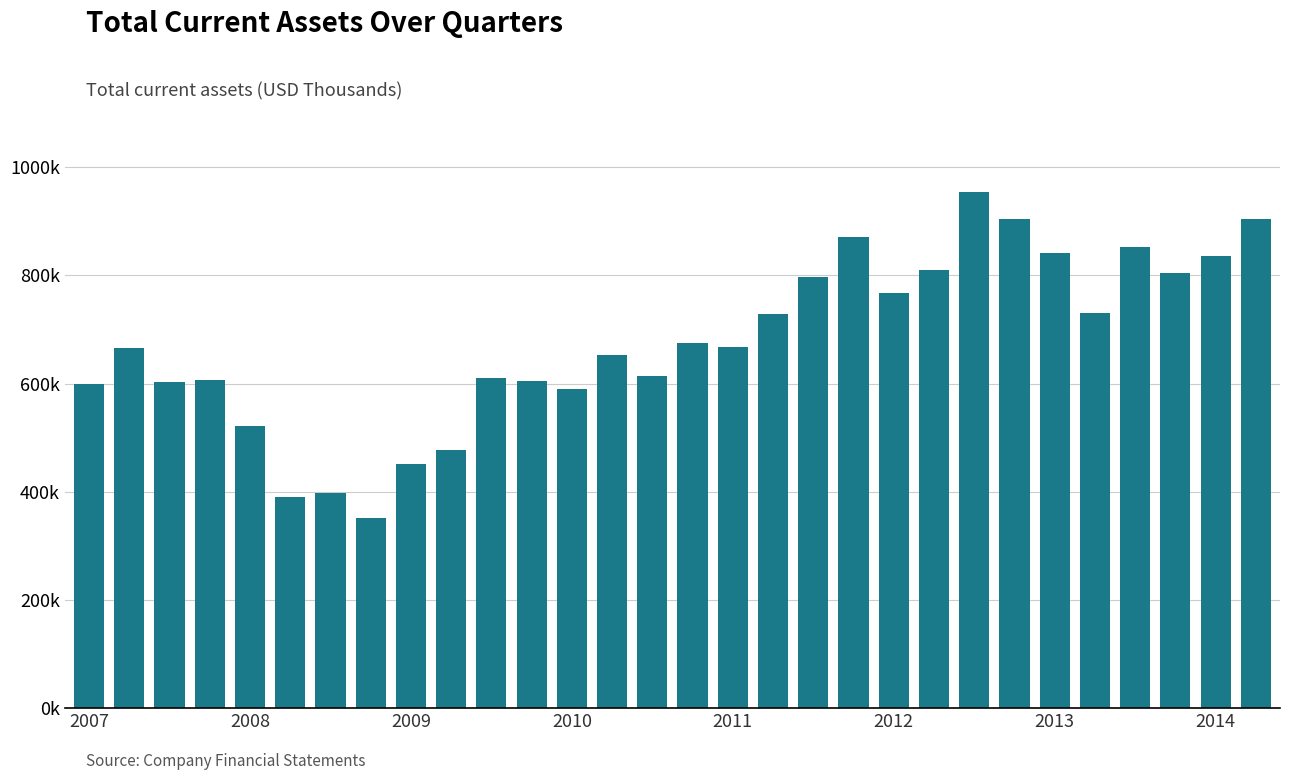

Rank the categories by value from highest to lowest.

22, 29, 23, 19, 26, 24, 28, 21, 27, 18, 20, 25, 17, 15, 16, 2008, 13, 14, 10, 2010, 11, 2009, 2007, 12, 2011, 9, 8, 2013, 2012, 2014